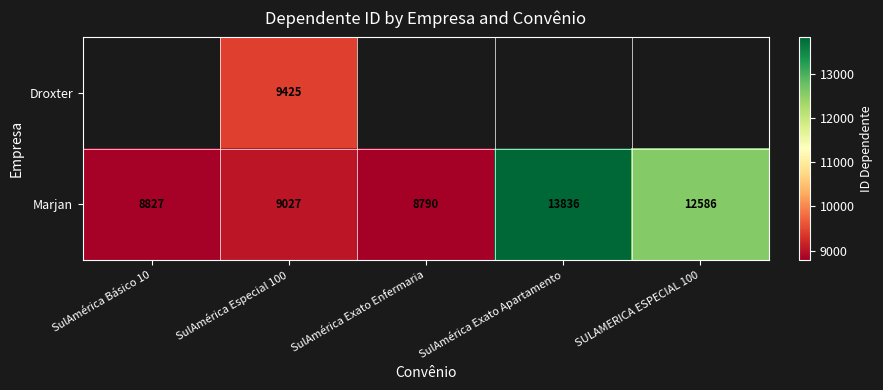

Rank the series at SulAmérica Especial 100 from highest to lowest value.

Droxter, Marjan